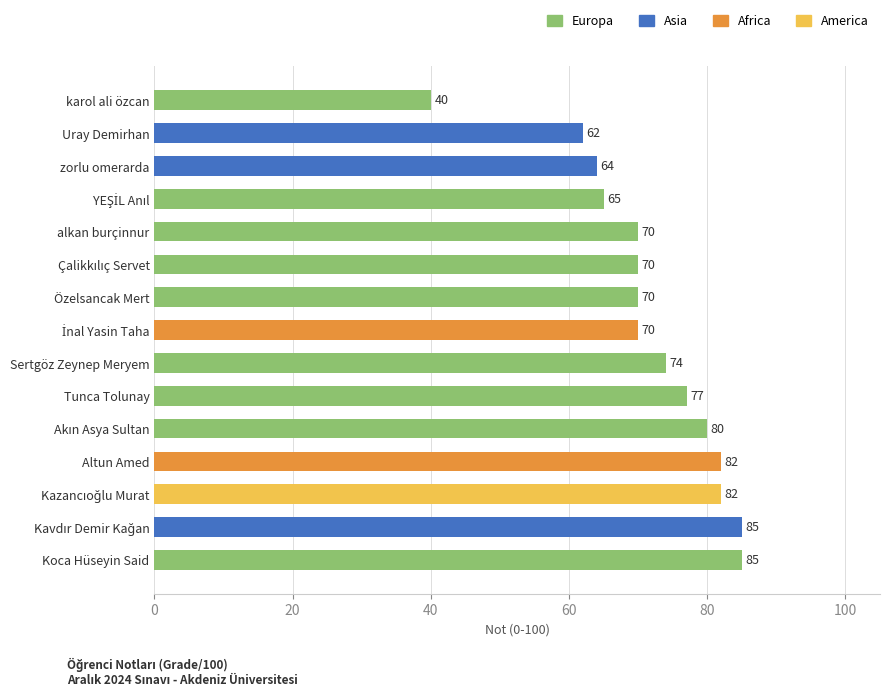

What is the average value?

72